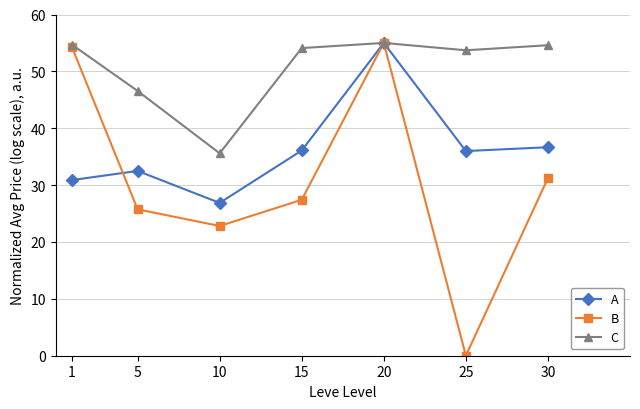

In C, how many points are higher than both neighbors (excluding endpoints)?

1